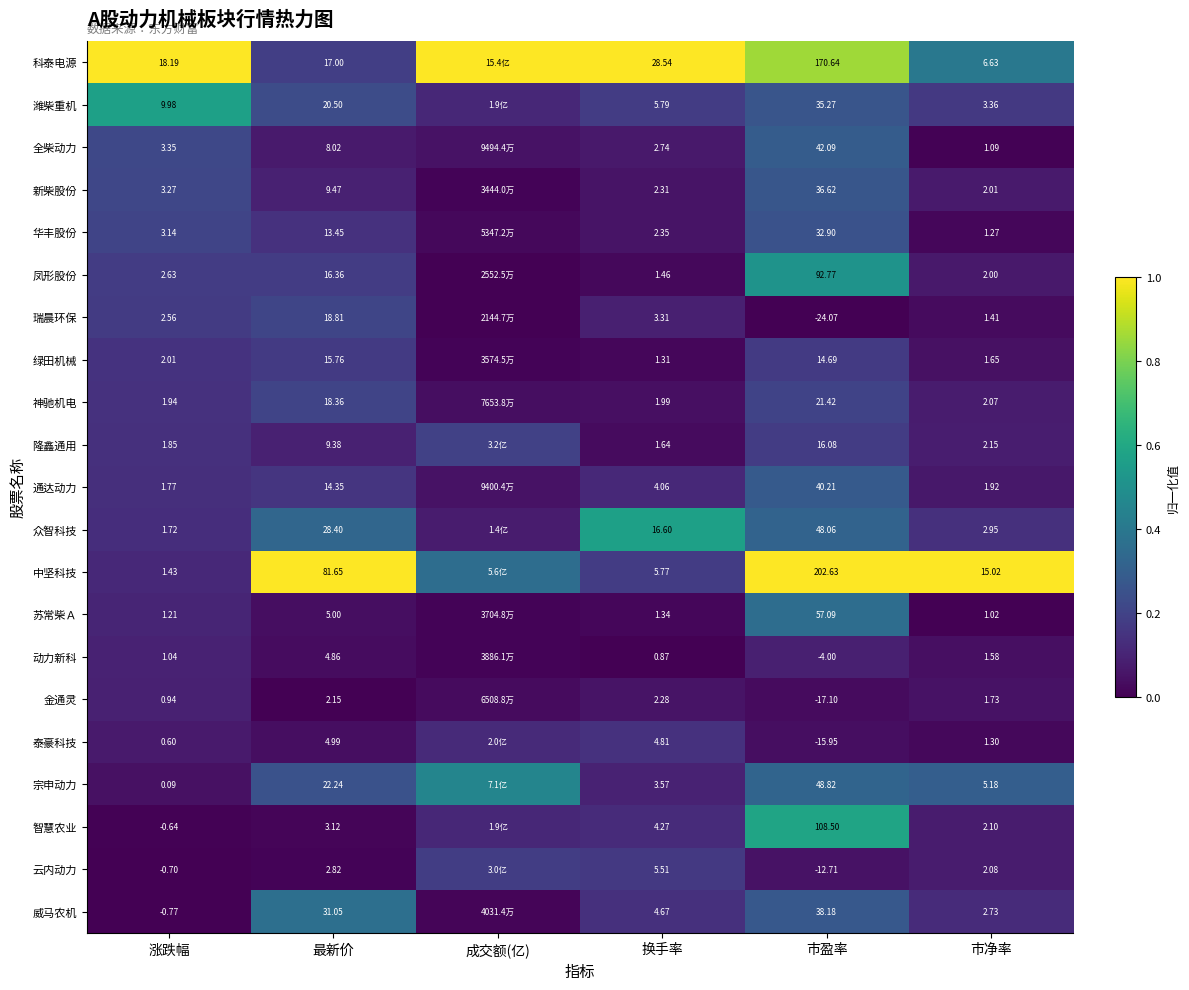

Is the value of 通达动力 at 市盈率 greater than the value of 新柴股份 at 市净率?

Yes